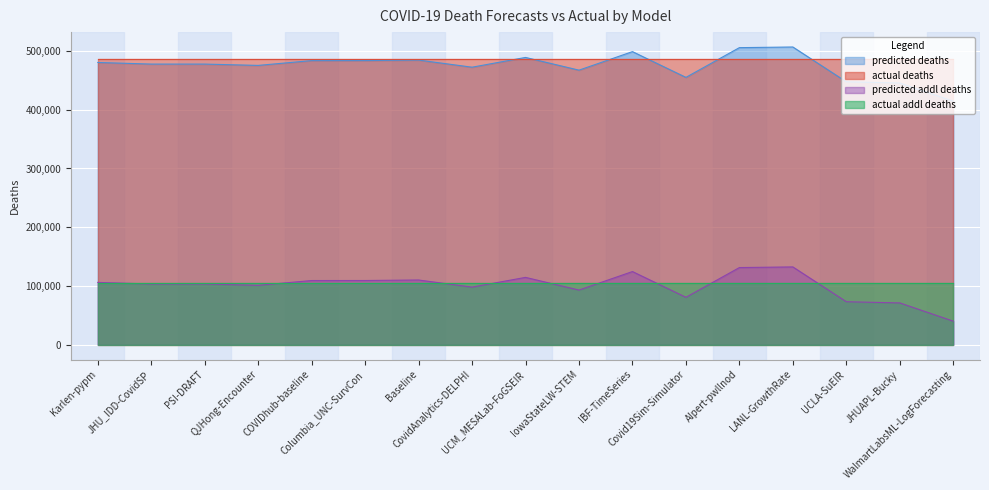

What is the highest value of the actual addl deaths series?

104842.0